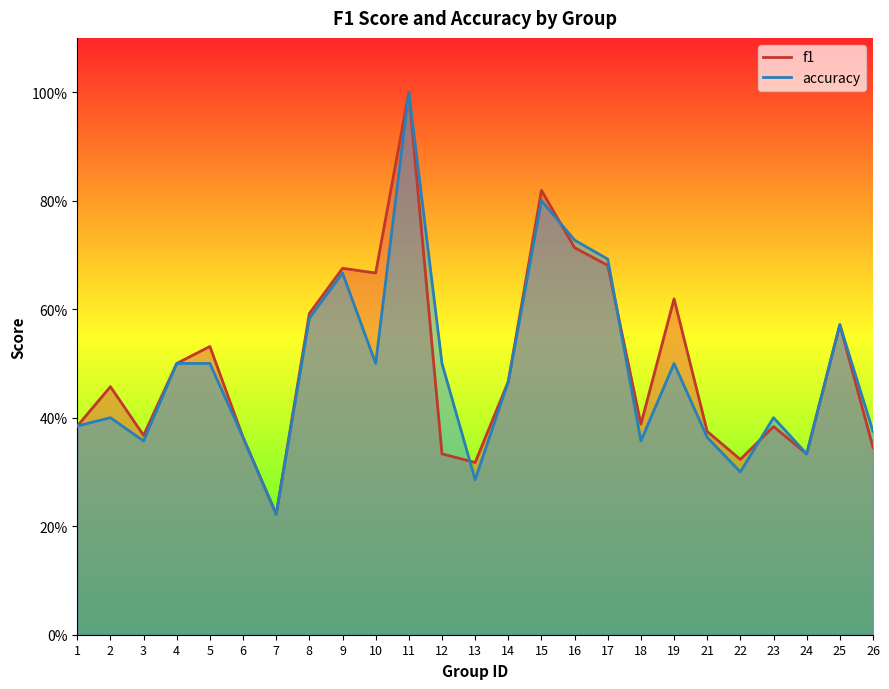

Is it true that accuracy equals 0.1 at 23?

False